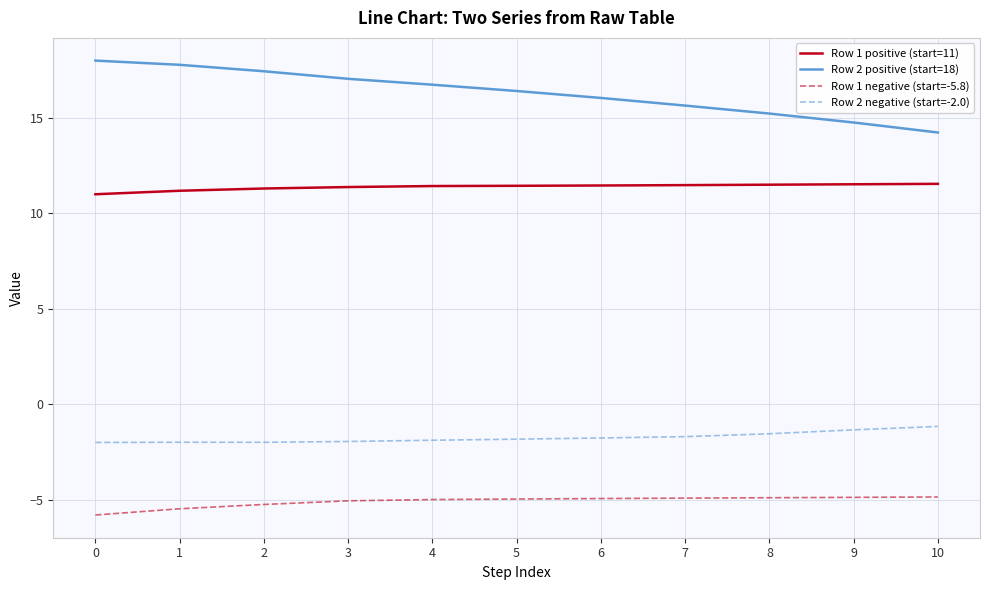

Is this an area chart (filled region under the line)?

No